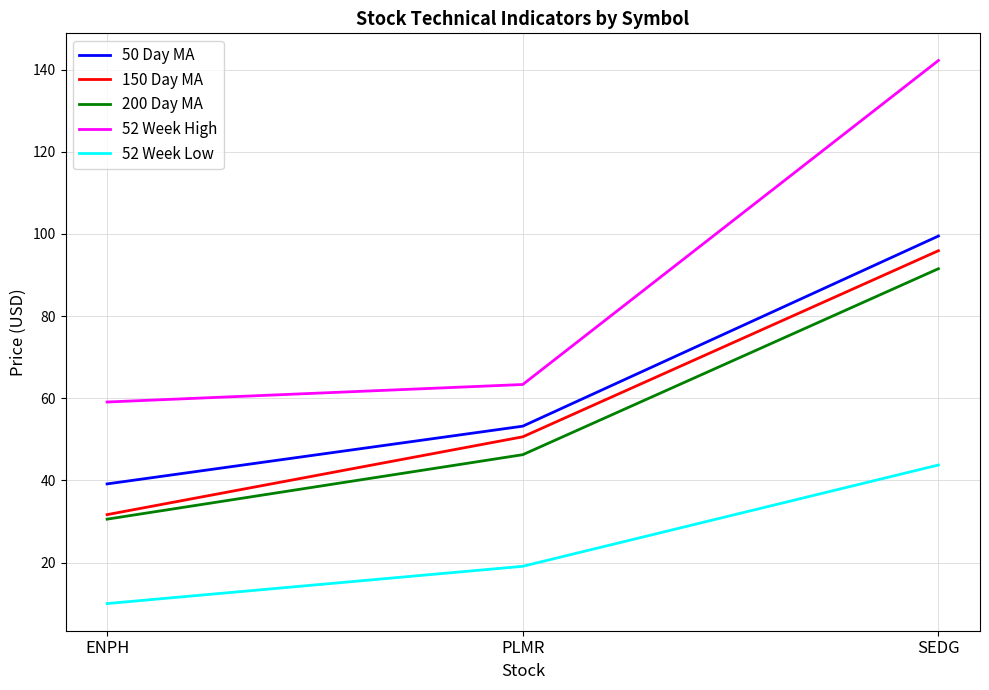

True or false: 150 Day MA has a value of 50.6 at PLMR.

True